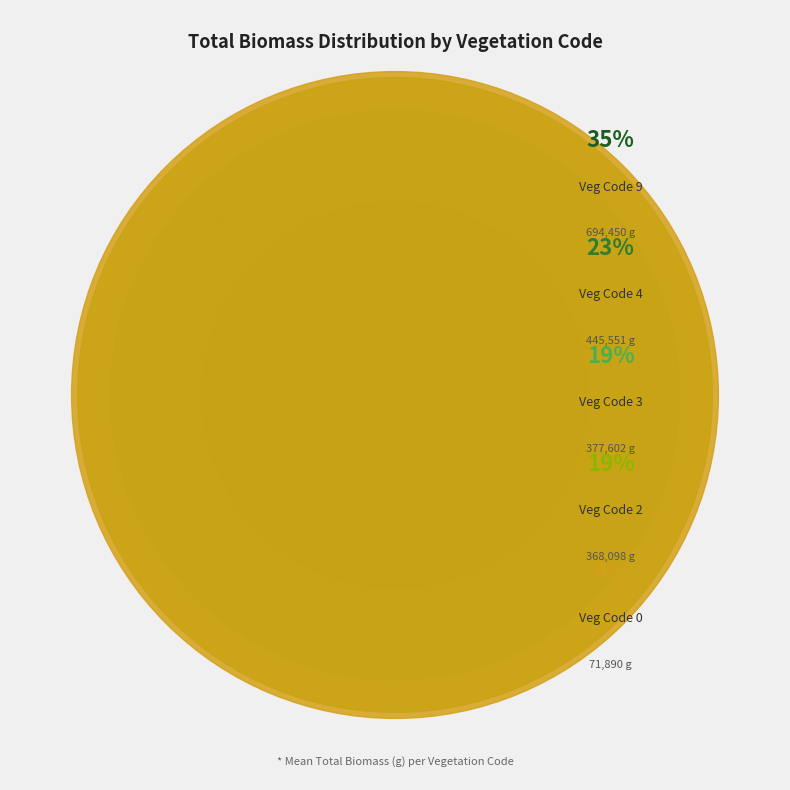

What is the largest slice in the pie chart?

Veg Code 9